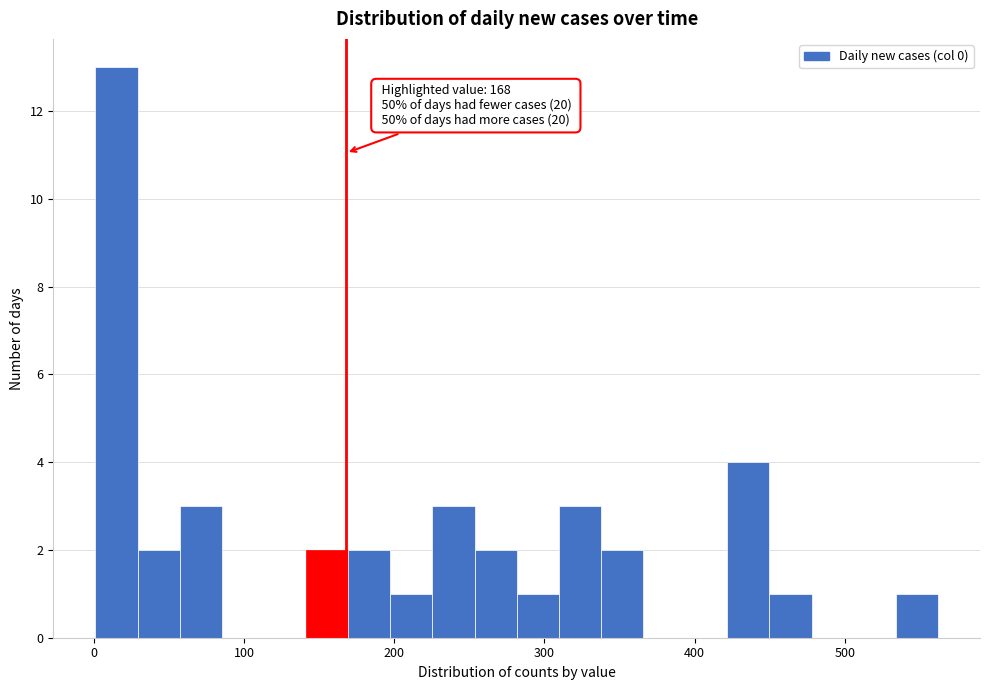

Read against the x-axis, roughly where is the centre of the tallest bar?

20